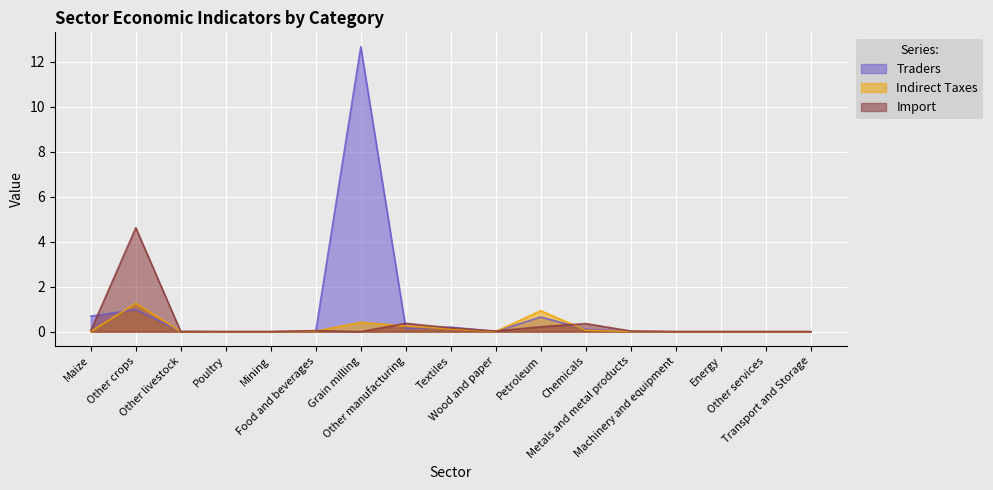

At which label does Traders reach its peak?

Grain milling